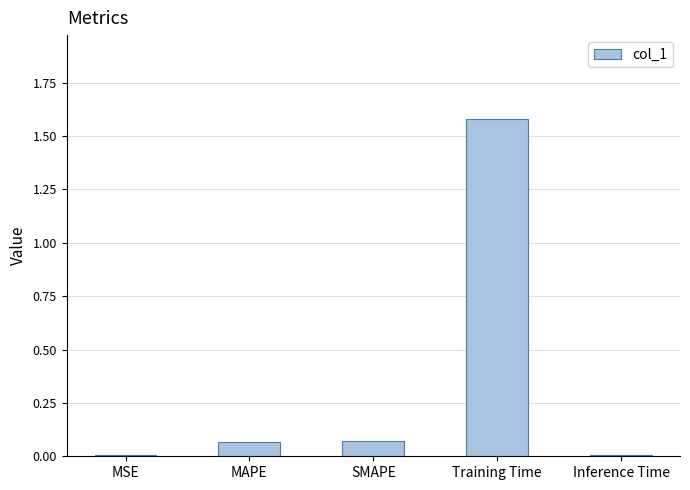

The value at MAPE is 0.0. True or false?

False